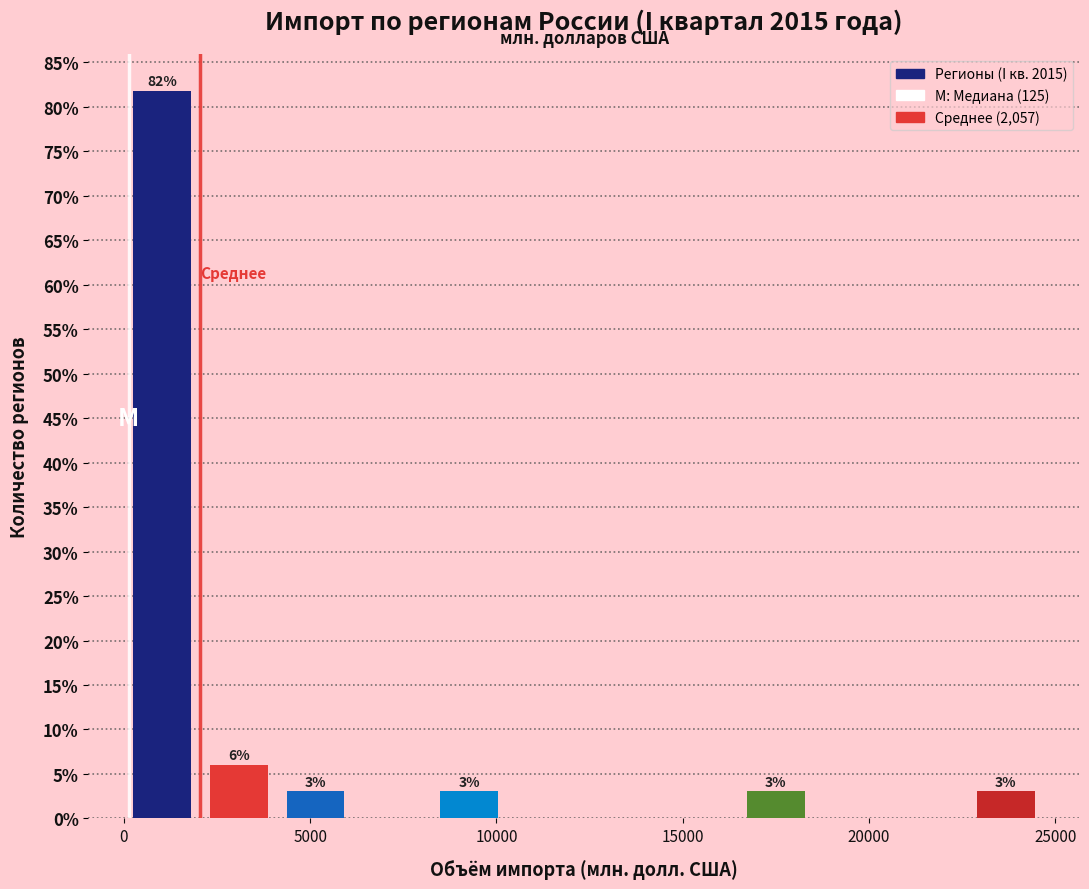

Over which range of the x-axis is the bar tallest?

0 to 2000